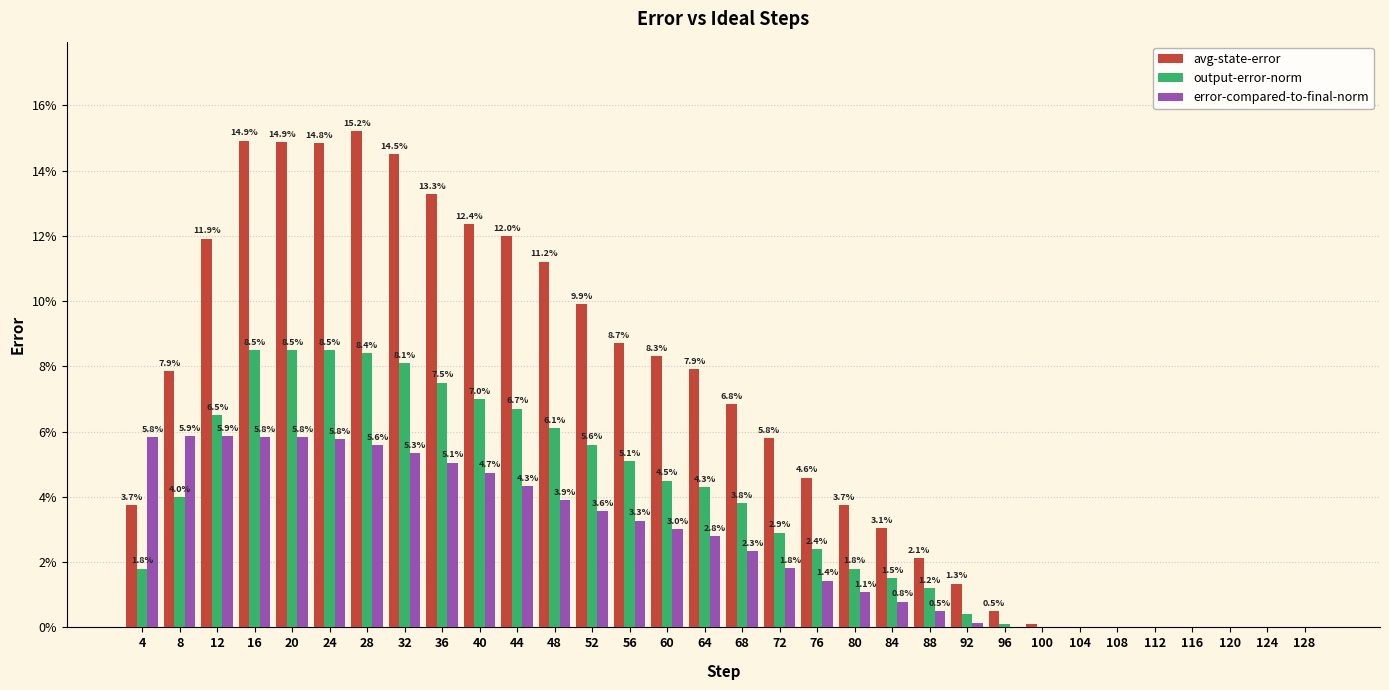

True or false: avg-state-error has a value of 0.1 at 40.

False